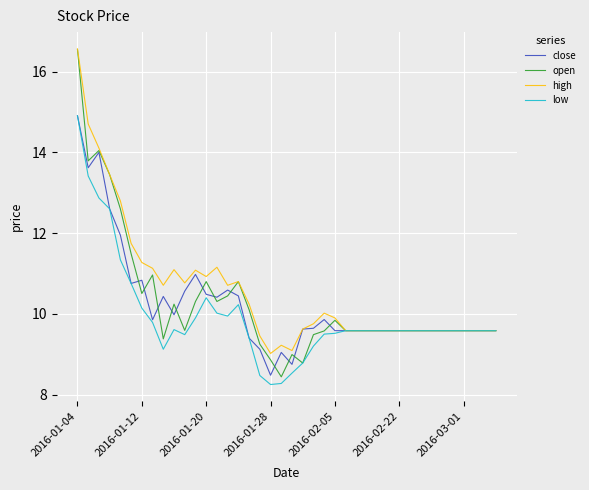

What is the minimum value shown in the chart?

8.3